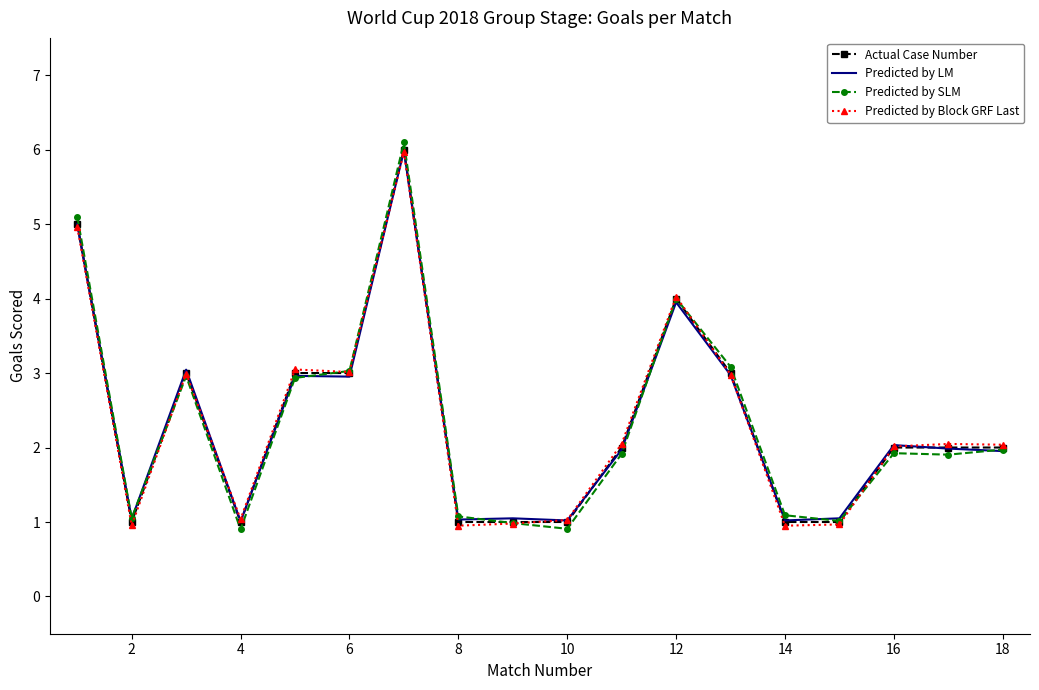

Count the number of categories in the chart.

18